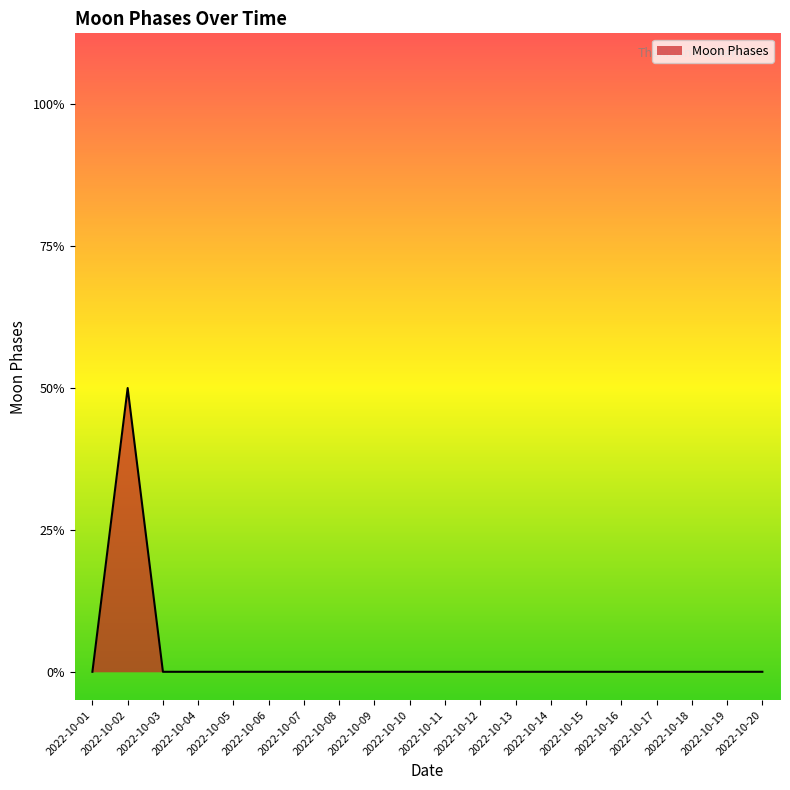

True or false: the data has more than 2 interior local peaks.

False